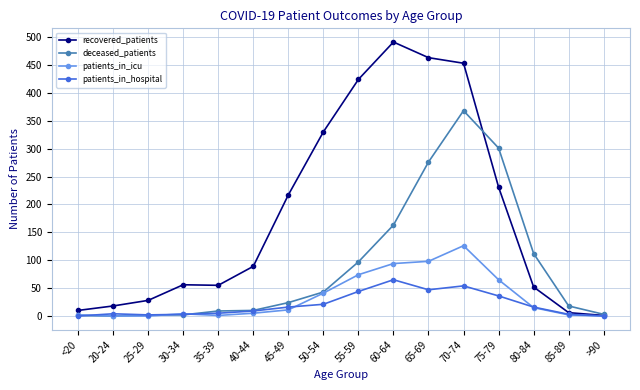

What is the sum of all patients_in_icu values?

538